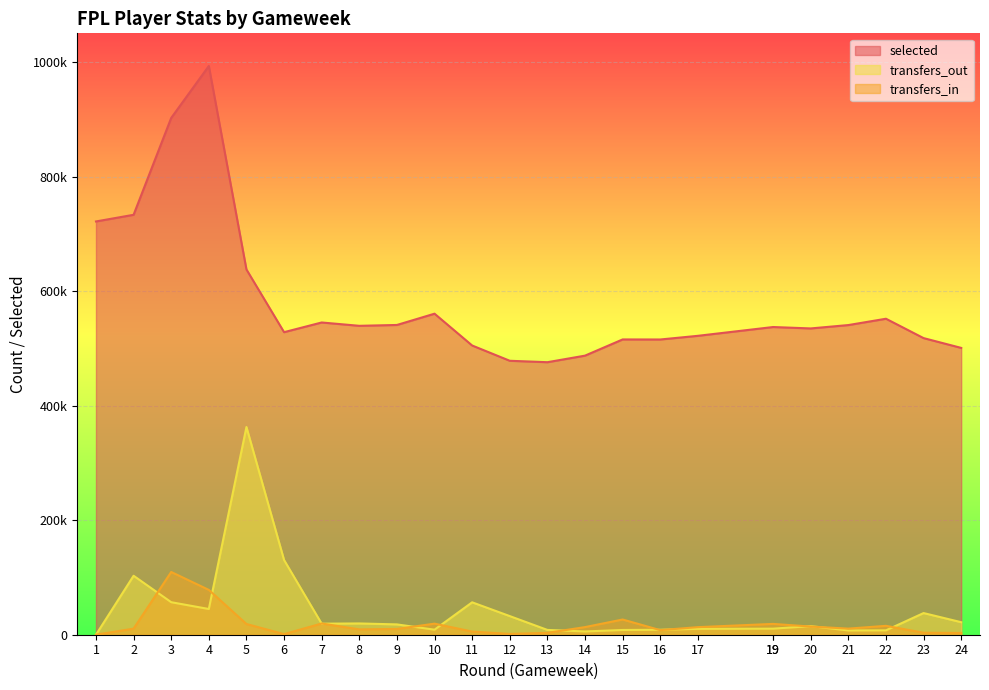

At which label is selected closest to 734381?

2